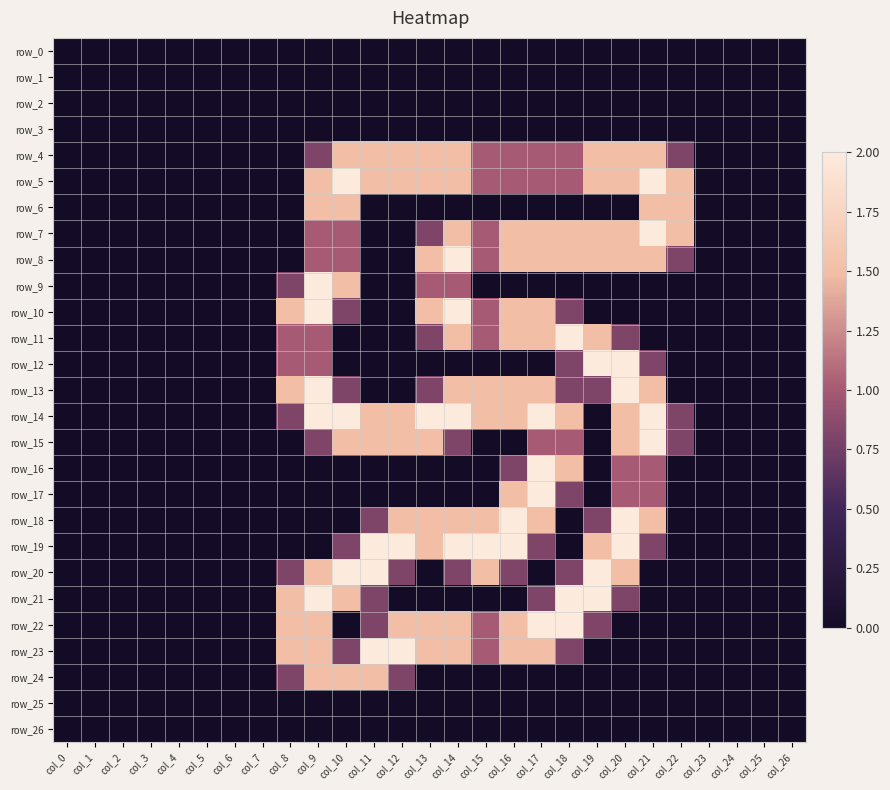

What is the average value of the row_6 series?

0.2